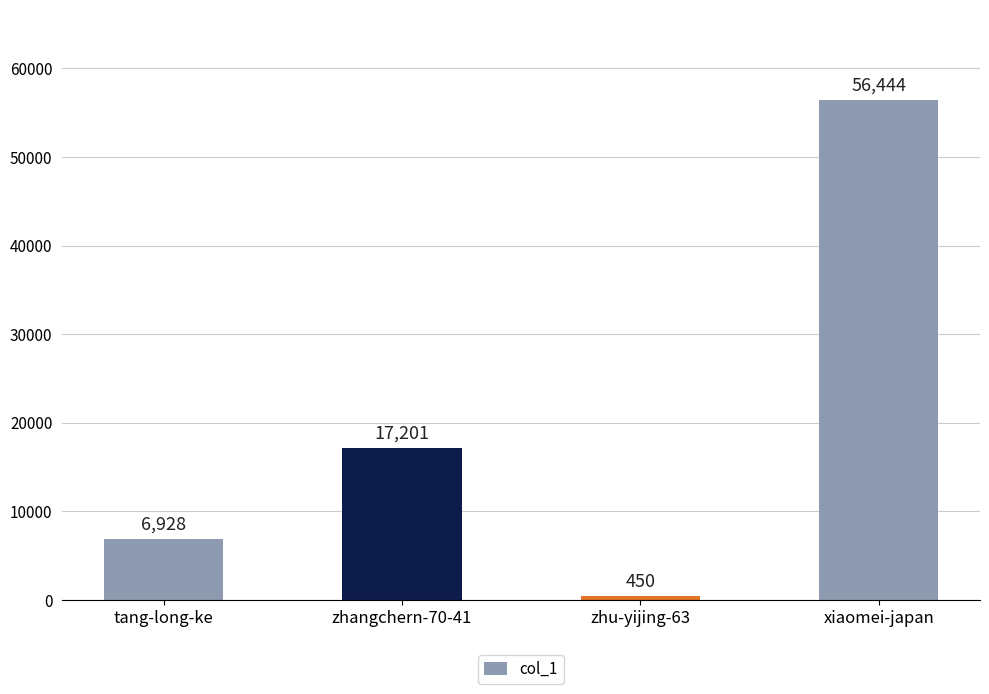

Reading left to right, what are all the values shown in this chart?

tang-long-ke=6928	zhangchern-70-41=17201	zhu-yijing-63=450	xiaomei-japan=56444